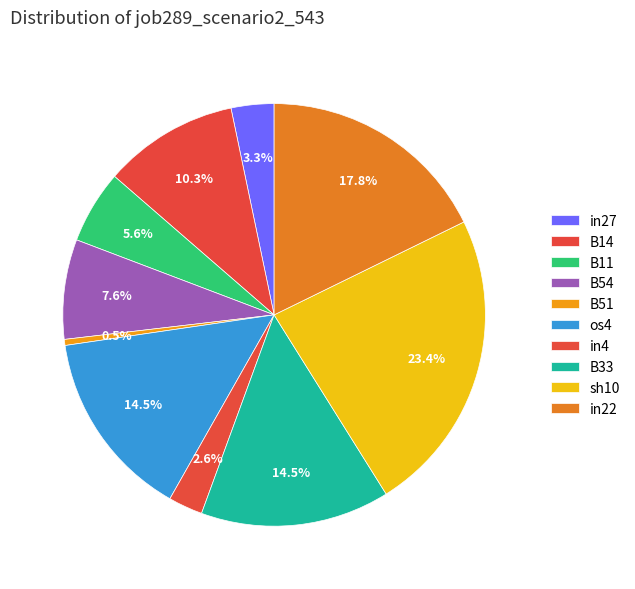

How many segments does this pie chart have?

10